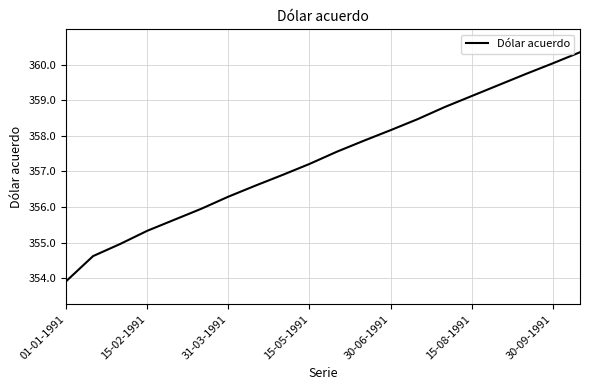

What is the maximum value shown in the chart?

360.4